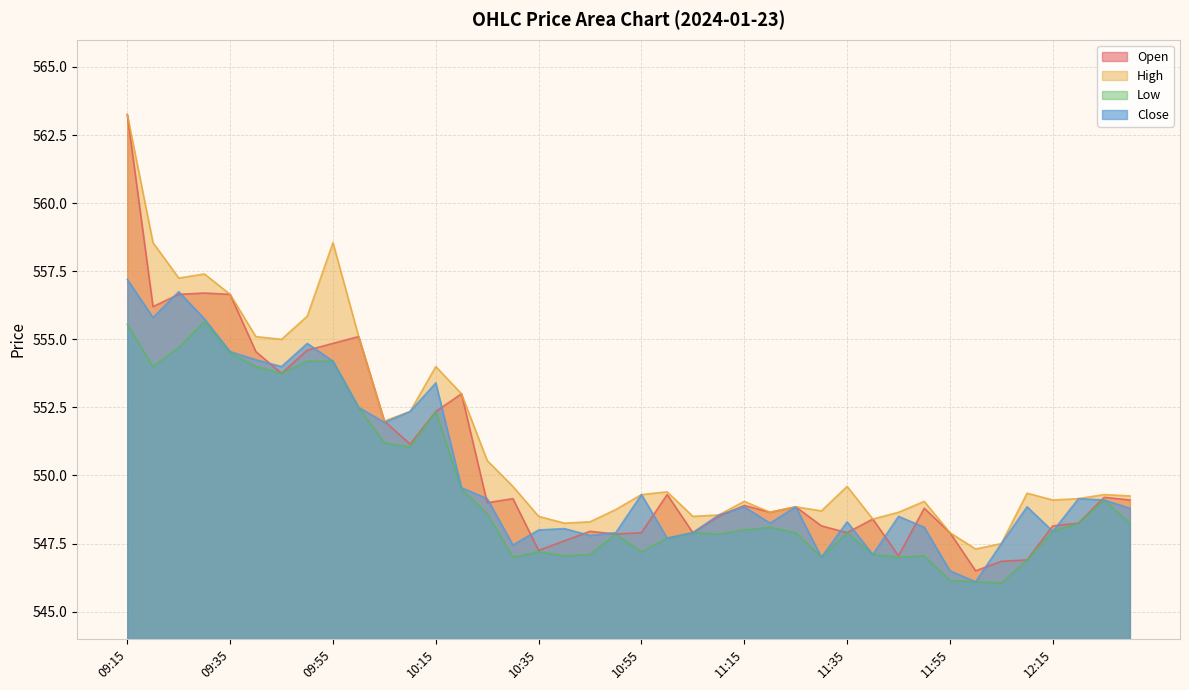

Reading left to right, what are all the values shown in this chart?

Open: 563.2	556.2	556.6	556.7	556.6	554.5	553.8	554.6	554.9	555.1	552.0	551.1	552.4	553.0	549.0	549.1	547.2	547.6	548.0	547.9	547.9	549.3	547.9	548.5	548.9	548.6	548.9	548.1	547.9	548.4	547.0	548.8	547.9	546.5	546.9	546.9	548.1	548.2	549.2	549.1
High: 563.2	558.5	557.2	557.4	556.6	555.1	555.0	555.9	558.5	555.1	552.0	552.4	554.0	553.0	550.5	549.6	548.5	548.2	548.3	548.8	549.3	549.4	548.5	548.5	549.0	548.6	548.9	548.7	549.6	548.4	548.6	549.0	547.9	547.3	547.5	549.4	549.1	549.1	549.3	549.2
Low: 555.5	554.0	554.7	555.6	554.5	554.0	553.8	554.2	554.2	552.5	551.2	551.0	552.4	549.5	548.6	547.0	547.2	547.0	547.1	547.9	547.2	547.7	547.9	547.9	548.0	548.1	547.9	547.0	547.9	547.1	547.0	547.0	546.1	546.1	546.0	546.9	548.0	548.2	549.1	548.2
Close: 557.2	555.8	556.8	555.8	554.5	554.2	554.0	554.9	554.2	552.5	552.0	552.4	553.4	549.5	549.1	547.5	548.0	548.0	547.8	547.9	549.3	547.7	547.9	548.5	548.9	548.2	548.9	547.0	548.3	547.1	548.5	548.1	546.5	546.1	547.5	548.9	548.0	549.1	549.1	548.8